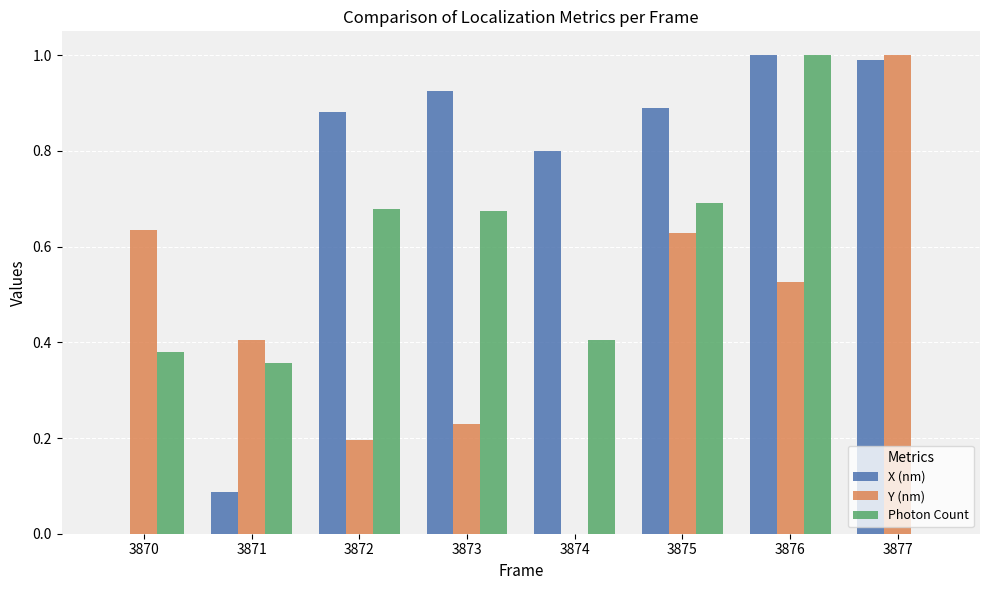

What is the sum of all Photon Count values?

4.2